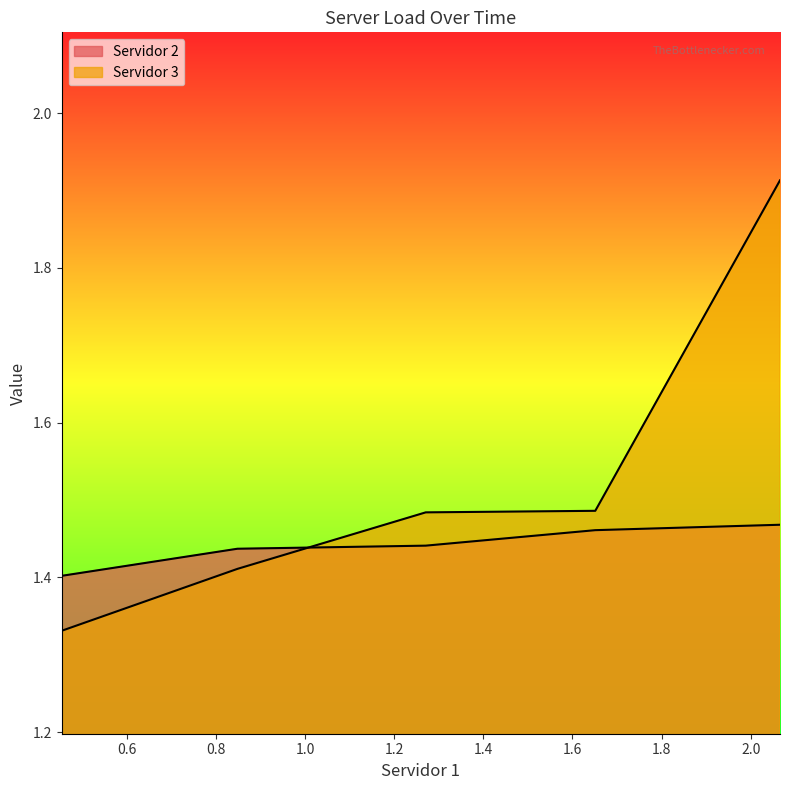

What is the label of the 2nd point from the right?

1.6511751